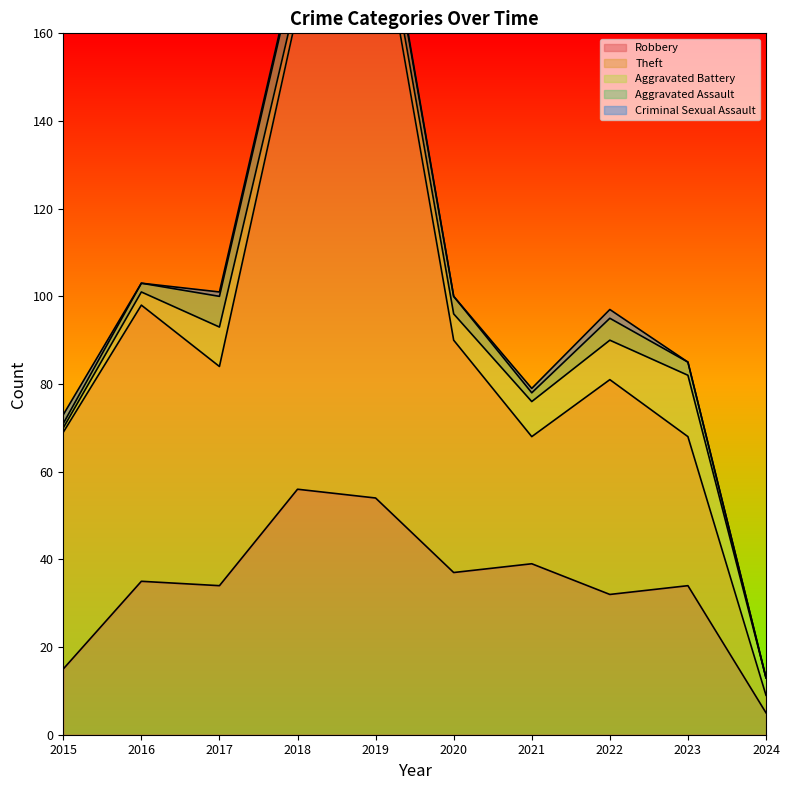

Between which two adjacent categories do Aggravated Battery and Criminal Sexual Assault first intersect?

2015 and 2016